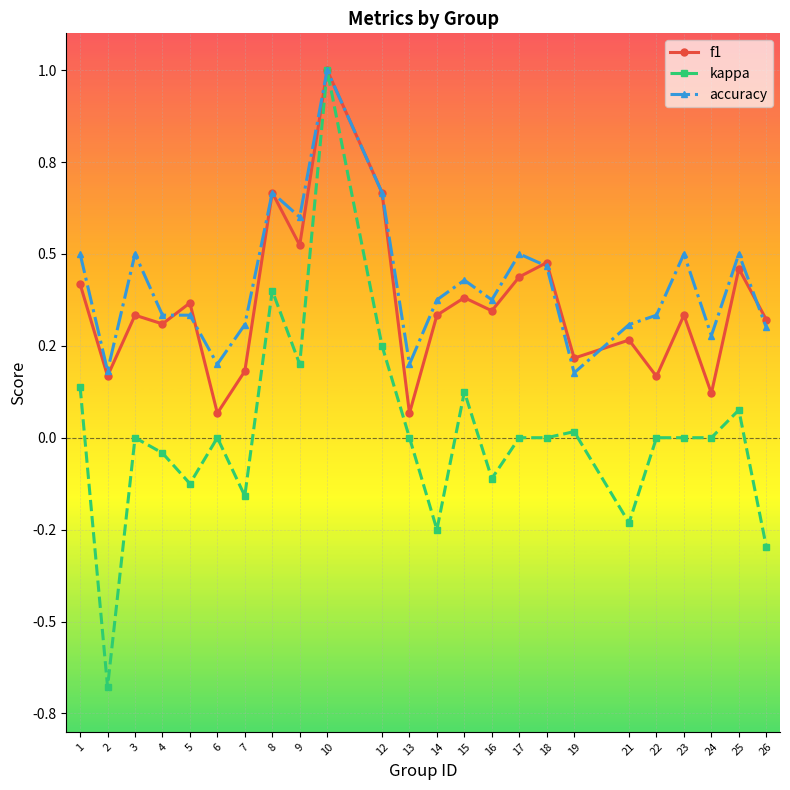

What are all the series names shown in the legend?

f1, kappa, accuracy